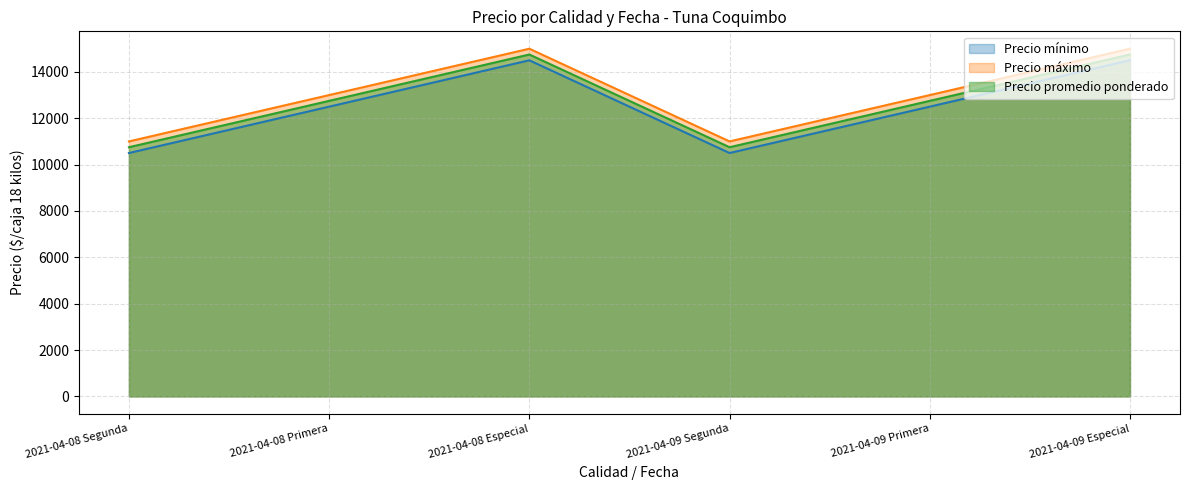

How many categories are shown in the chart?

6